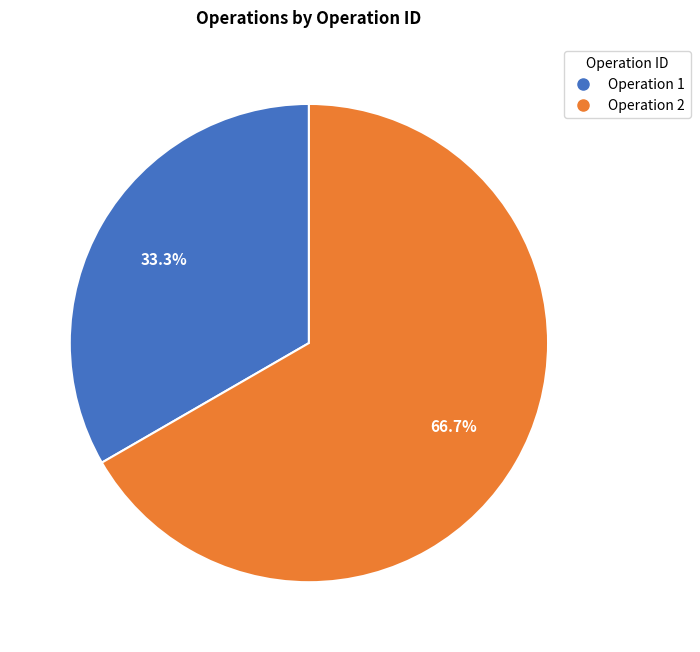

Is there a majority slice in this chart?

Yes